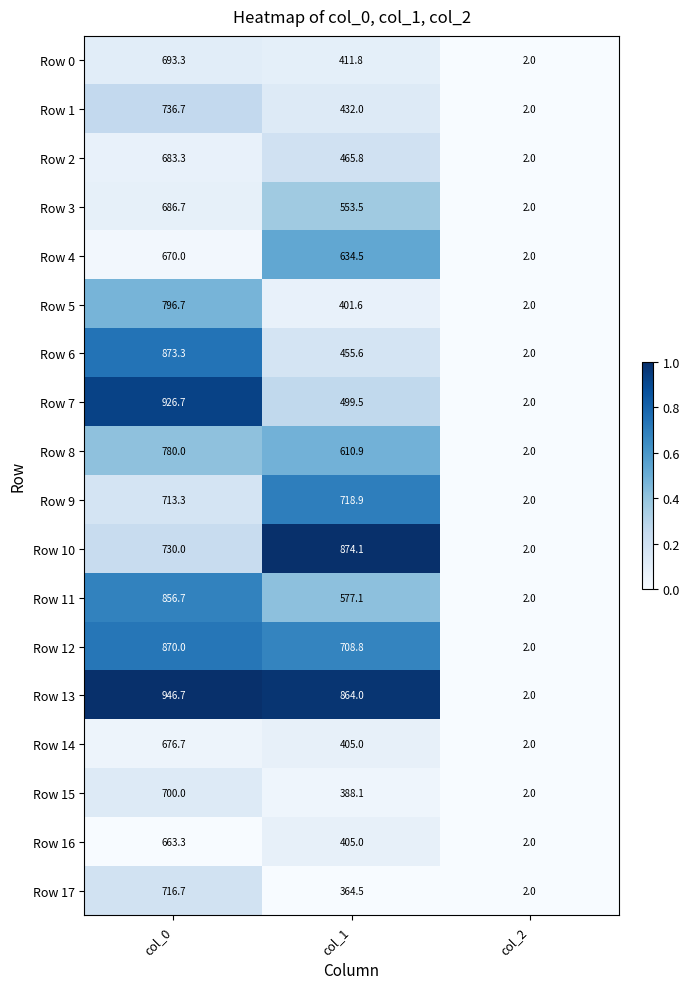

Which category has the highest value across all series?

col_0